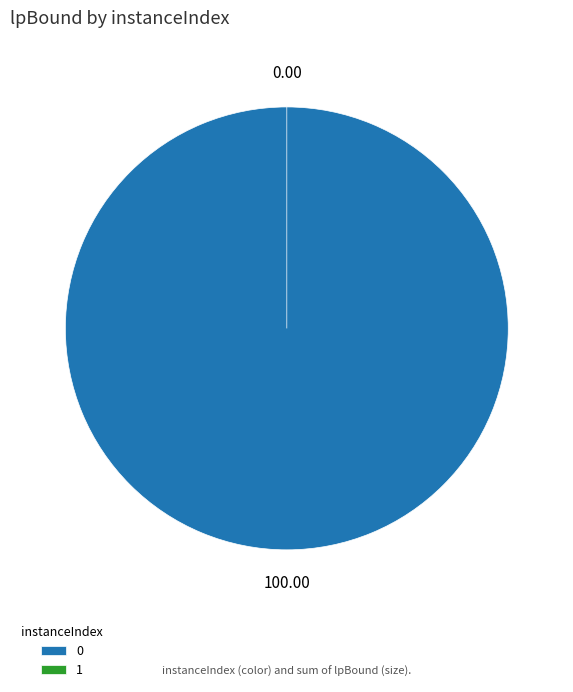

What portion of the pie excludes 1?

100.0%